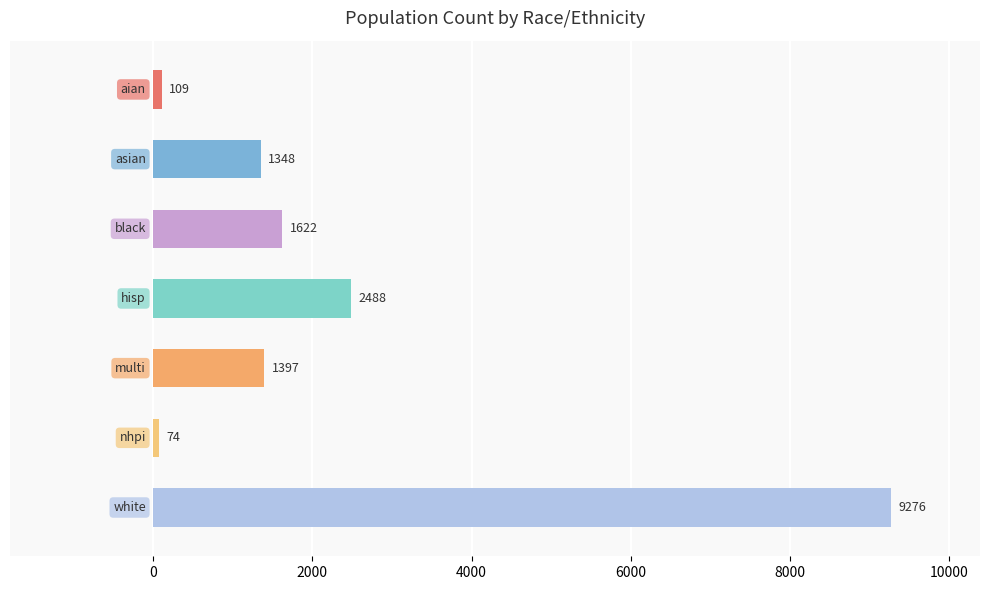

What is the value of the 1st bar from the top?

109